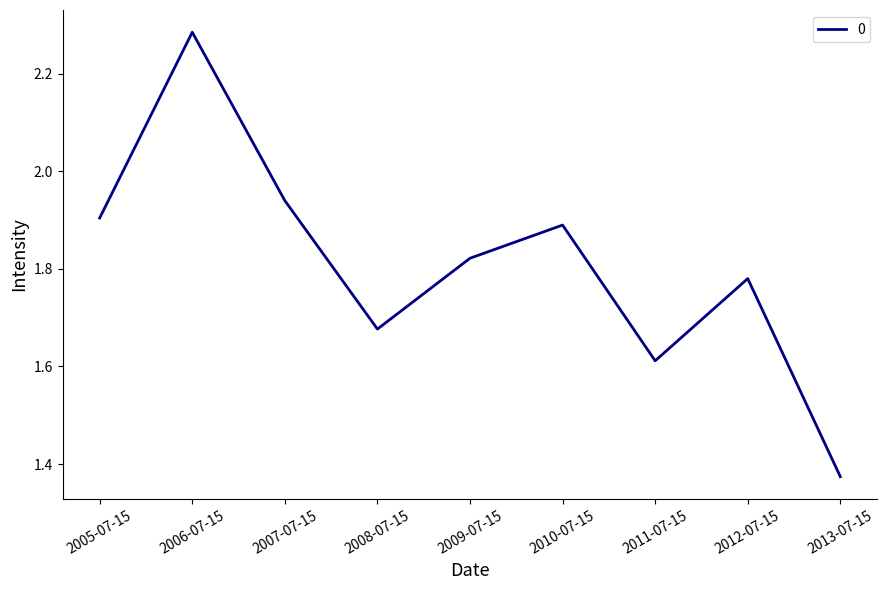

The value at 2012-07-15 is 3.1. True or false?

False